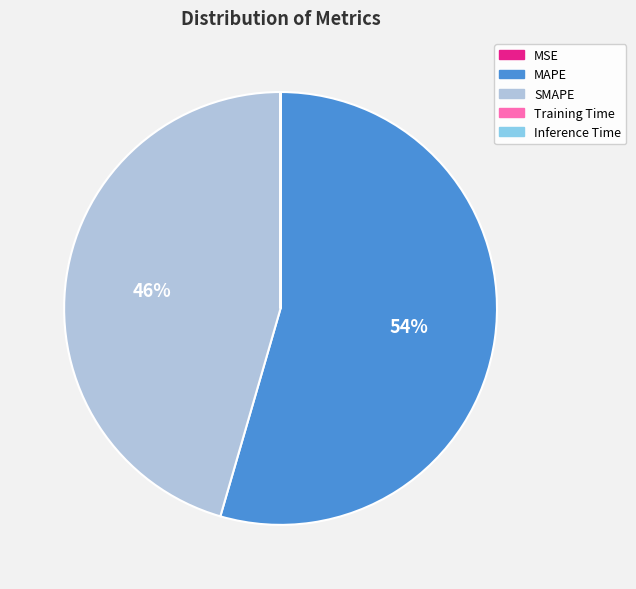

Is there a majority slice in this chart?

Yes